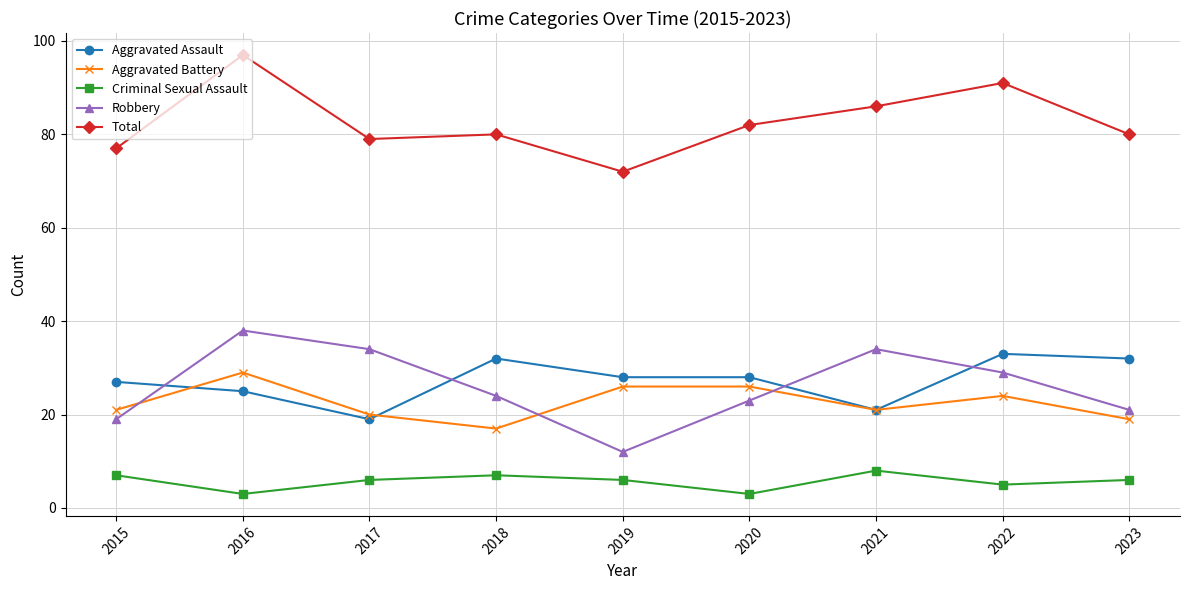

True or false: Aggravated Battery and Aggravated Assault intersect in this chart.

True